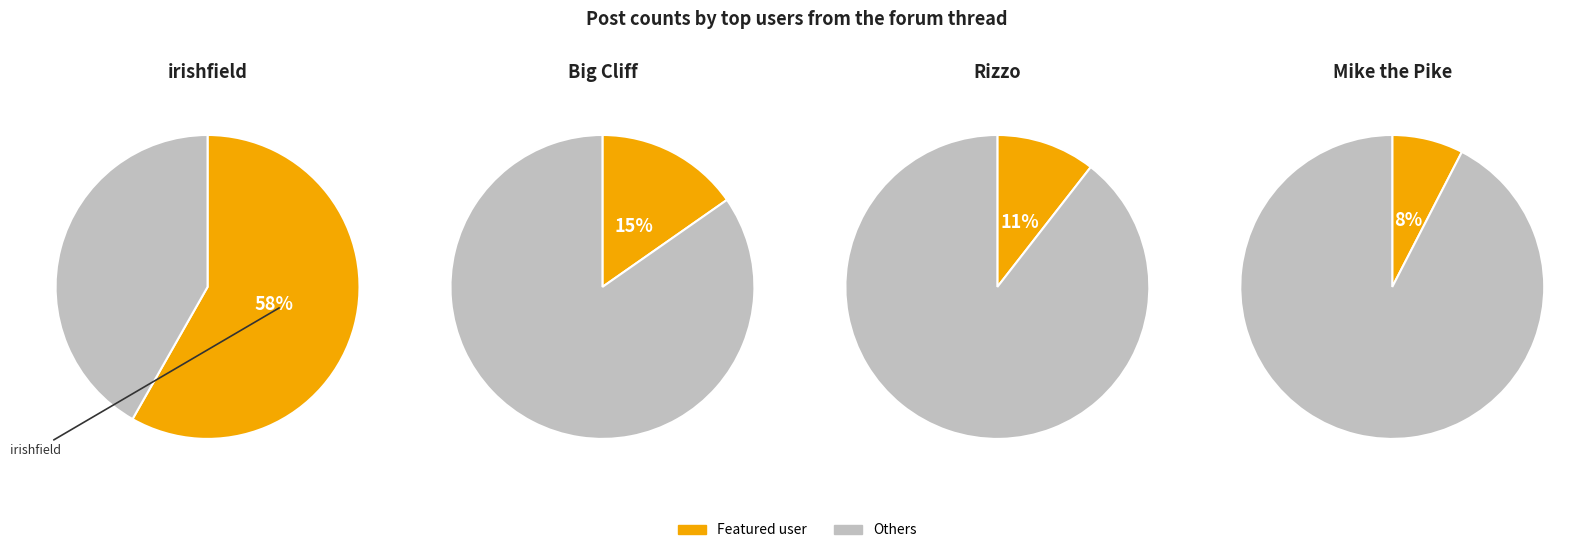

Do Blake and Rizzo together represent more than half of the pie?

No